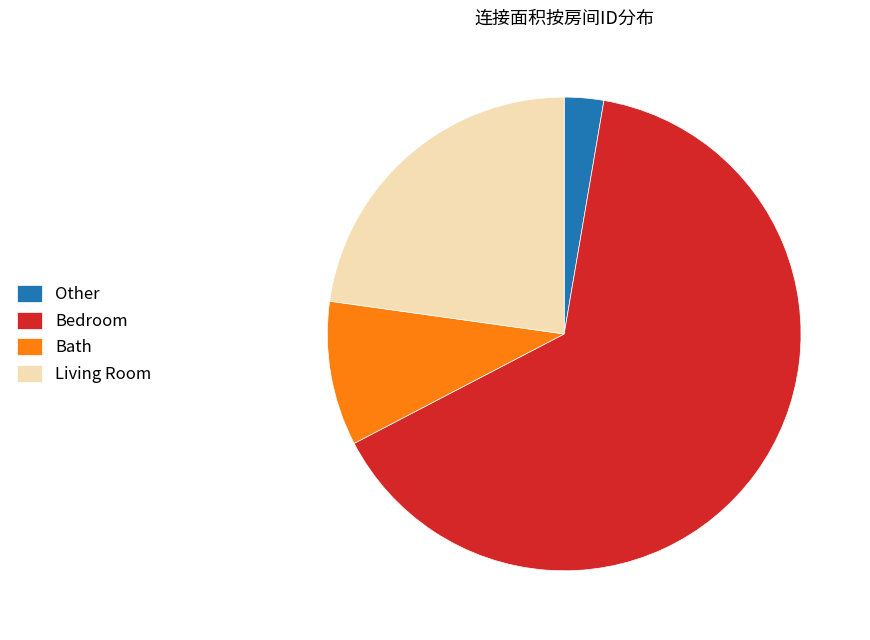

What is the smallest slice in the pie chart?

Other